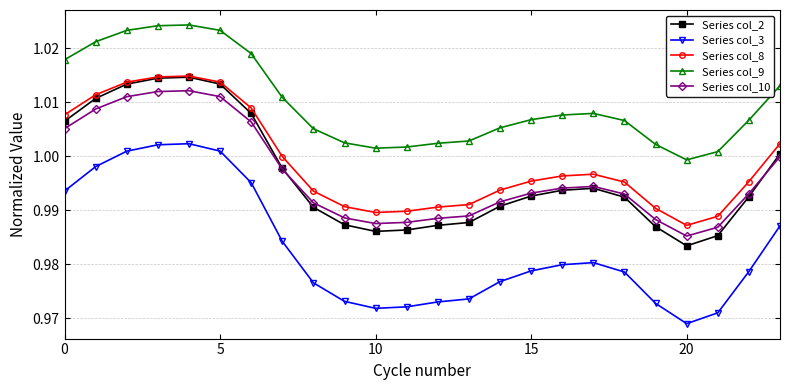

True or false: Series col_3 and Series col_10 cross at least once.

False